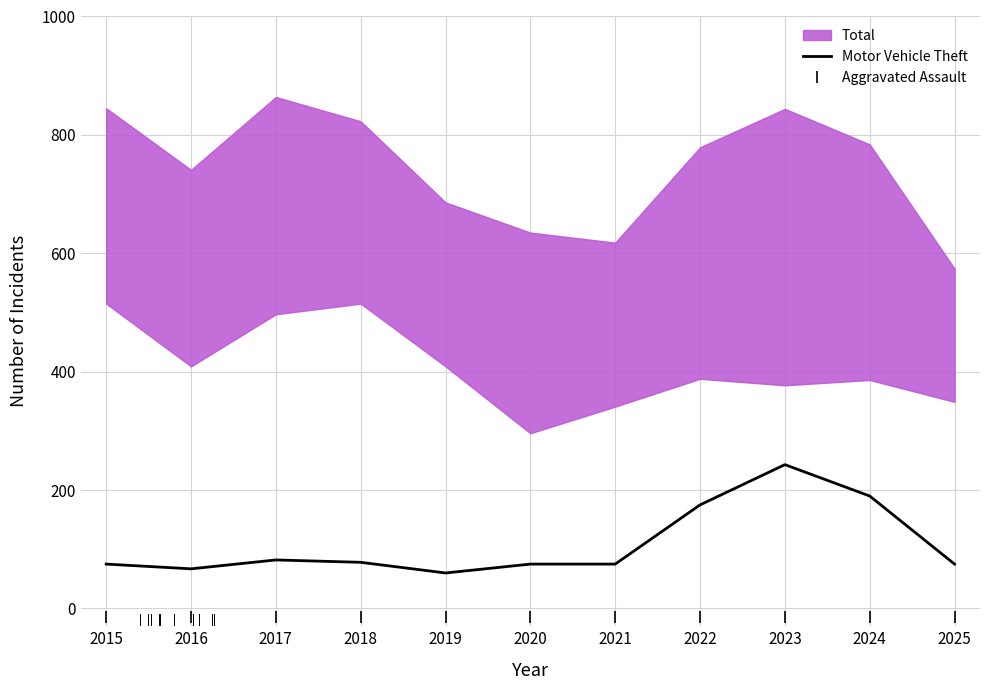

Is it true that Aggravated Assault equals -23 at 2024?

False